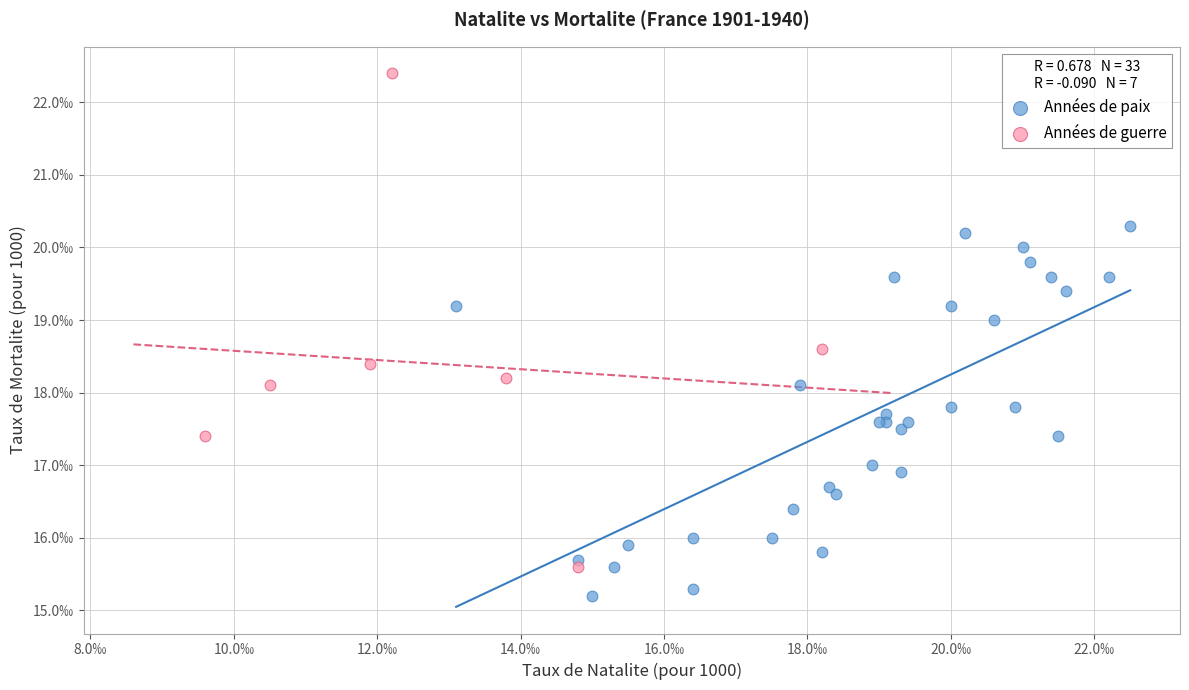

Which series contains the highest Y value?

Années de guerre